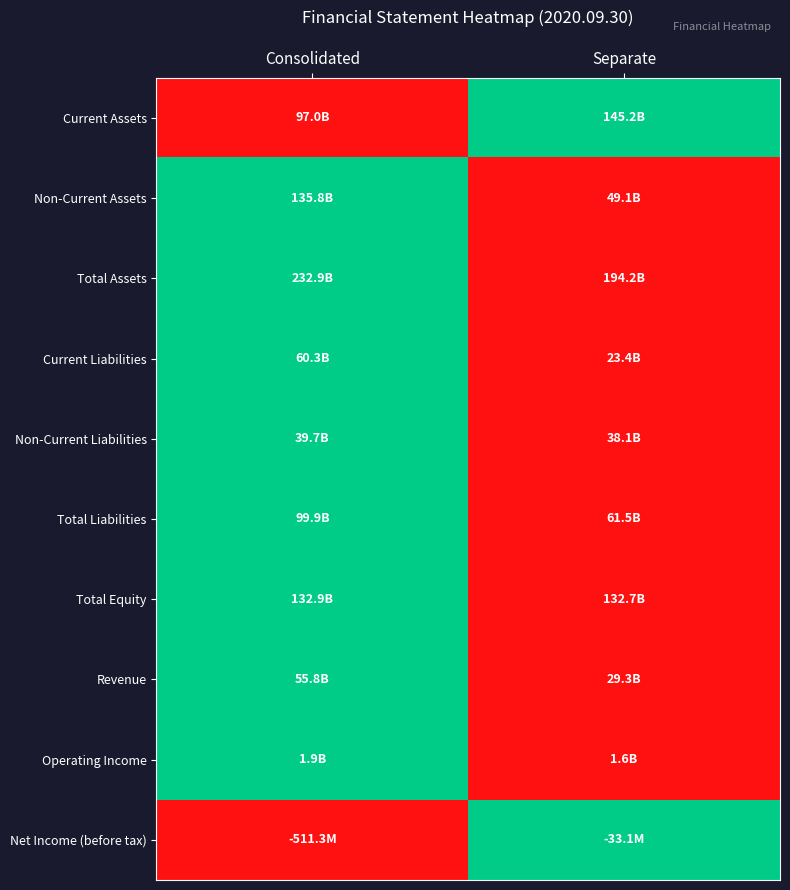

Reading right to left, transcribe all the data shown in this chart.

Current Assets: Separate=1	Consolidated=0
Non-Current Assets: Separate=0	Consolidated=1
Total Assets: Separate=0	Consolidated=1
Current Liabilities: Separate=0	Consolidated=1
Non-Current Liabilities: Separate=0	Consolidated=1
Total Liabilities: Separate=0	Consolidated=1
Total Equity: Separate=0	Consolidated=1
Revenue: Separate=0	Consolidated=1
Operating Income: Separate=0	Consolidated=1
Net Income (before tax): Separate=1	Consolidated=0